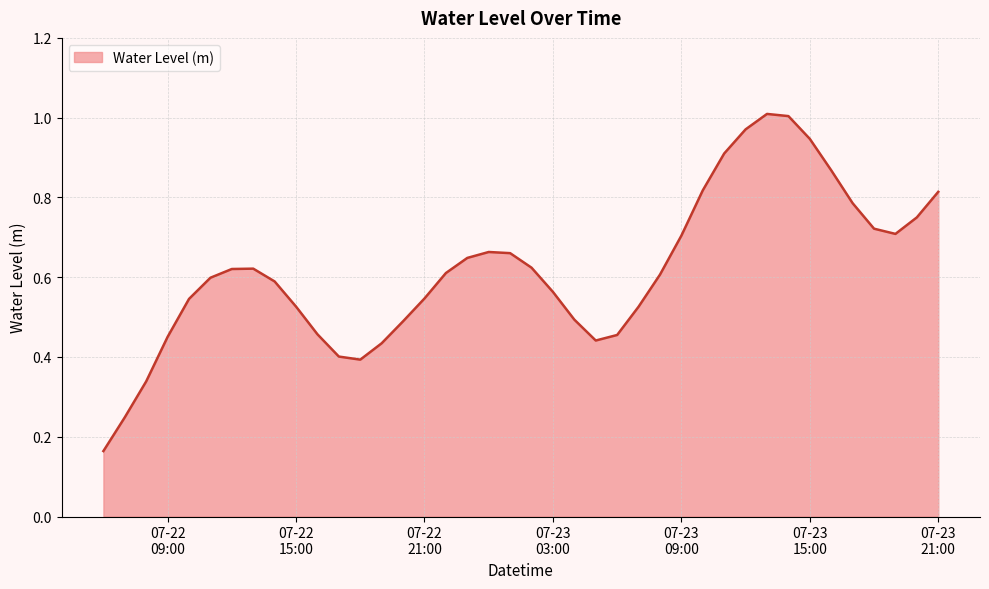

Rank the categories by value from lowest to highest.

2025-07-22 06:00:00, 2025-07-22 07:00:00, 2025-07-22 08:00:00, 2025-07-22 18:00:00, 2025-07-22 17:00:00, 2025-07-22 19:00:00, 2025-07-23 05:00:00, 2025-07-22 09:00:00, 2025-07-23 06:00:00, 2025-07-22 16:00:00, 2025-07-22 20:00:00, 2025-07-23 04:00:00, 2025-07-23 07:00:00, 2025-07-22 15:00:00, 2025-07-22 10:00:00, 2025-07-22 21:00:00, 2025-07-23 03:00:00, 2025-07-22 14:00:00, 2025-07-22 11:00:00, 2025-07-23 08:00:00, 2025-07-22 22:00:00, 2025-07-22 12:00:00, 2025-07-22 13:00:00, 2025-07-23 02:00:00, 2025-07-22 23:00:00, 2025-07-23 01:00:00, 2025-07-23 00:00:00, 2025-07-23 09:00:00, 2025-07-23 19:00:00, 2025-07-23 18:00:00, 2025-07-23 20:00:00, 2025-07-23 17:00:00, 2025-07-23 21:00:00, 2025-07-23 10:00:00, 2025-07-23 16:00:00, 2025-07-23 11:00:00, 2025-07-23 15:00:00, 2025-07-23 12:00:00, 2025-07-23 14:00:00, 2025-07-23 13:00:00